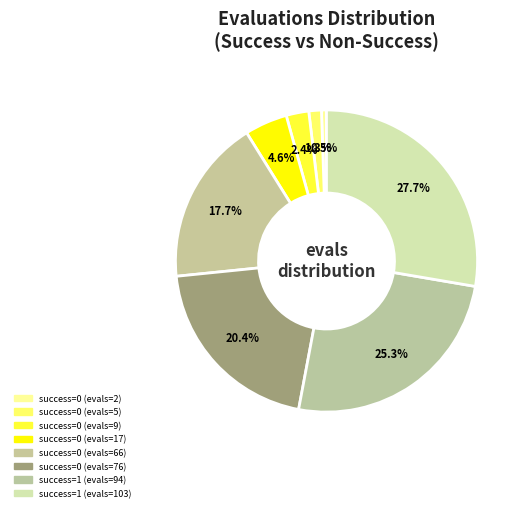

What is the largest slice in the pie chart?

success=1 (evals=103)